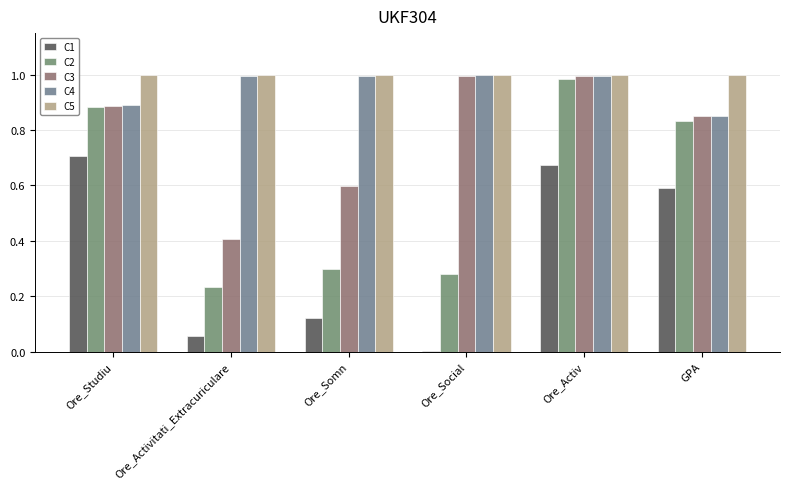

List the series in order of their peak value, highest first.

C5, C4, C3, C2, C1